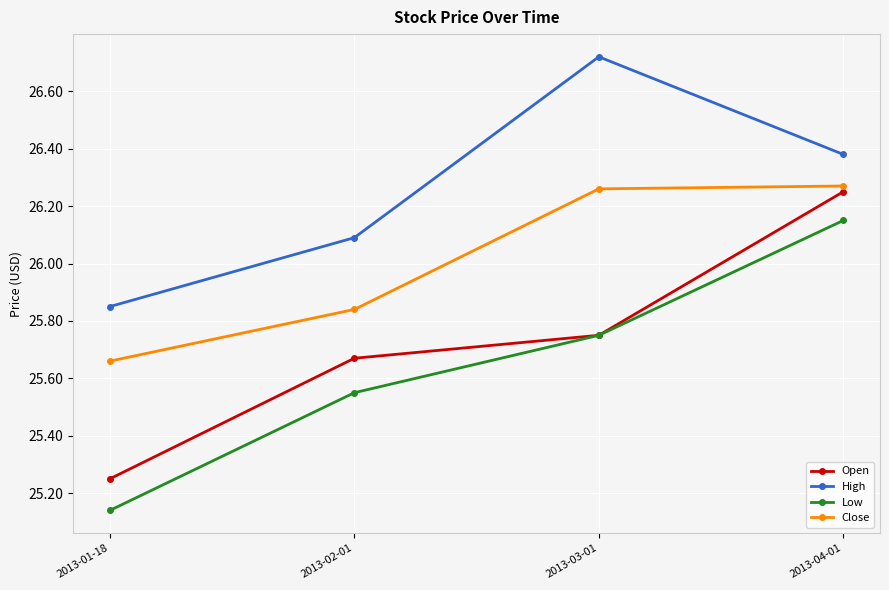

Rank the series at 2013-02-01 from highest to lowest value.

High, Close, Open, Low